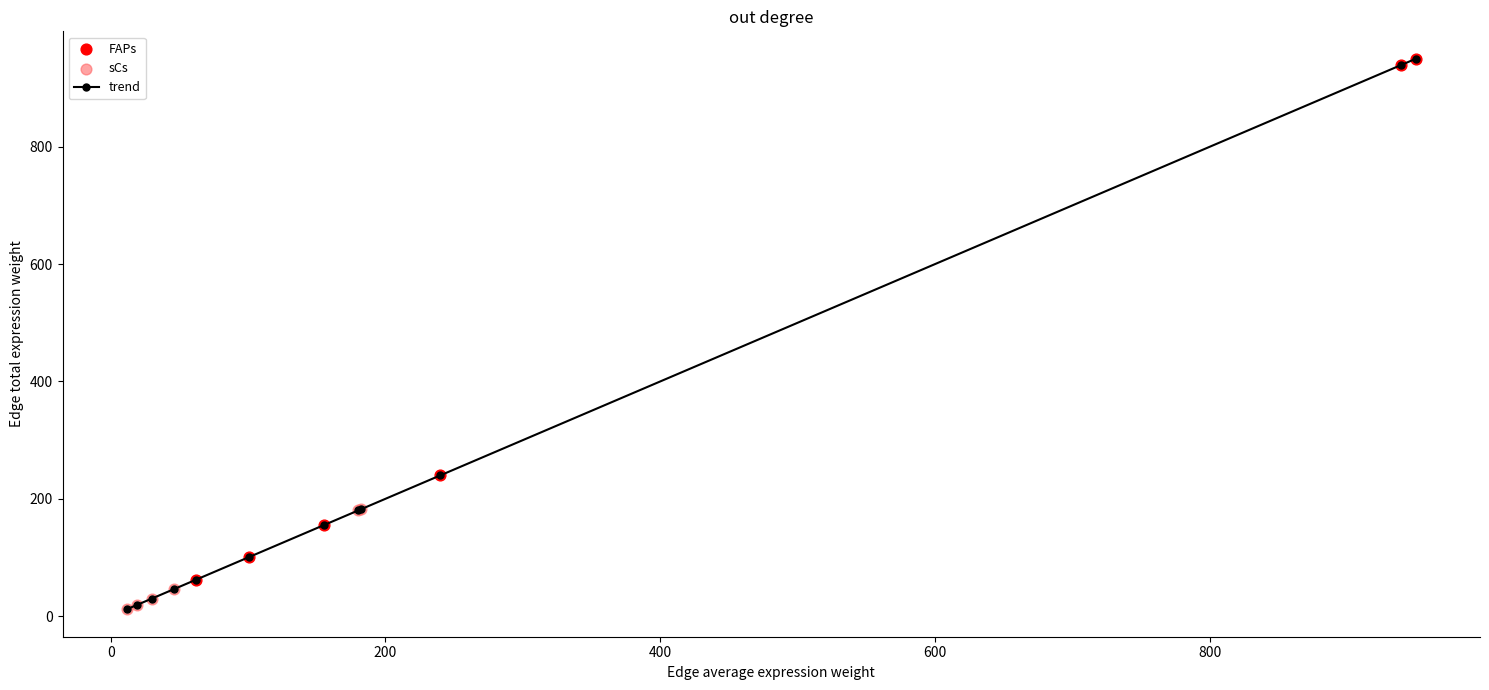

What is the difference between the second highest and minimum values?

927.7